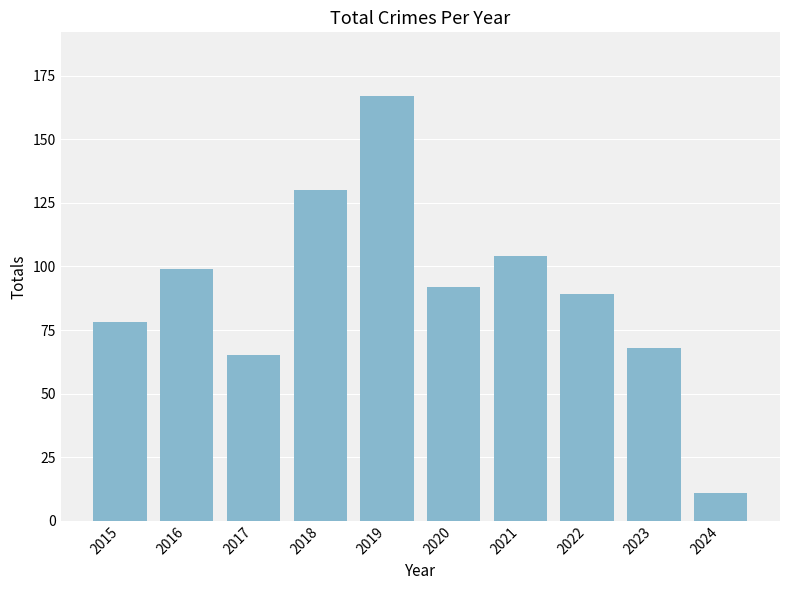

How many bars are there in total?

10